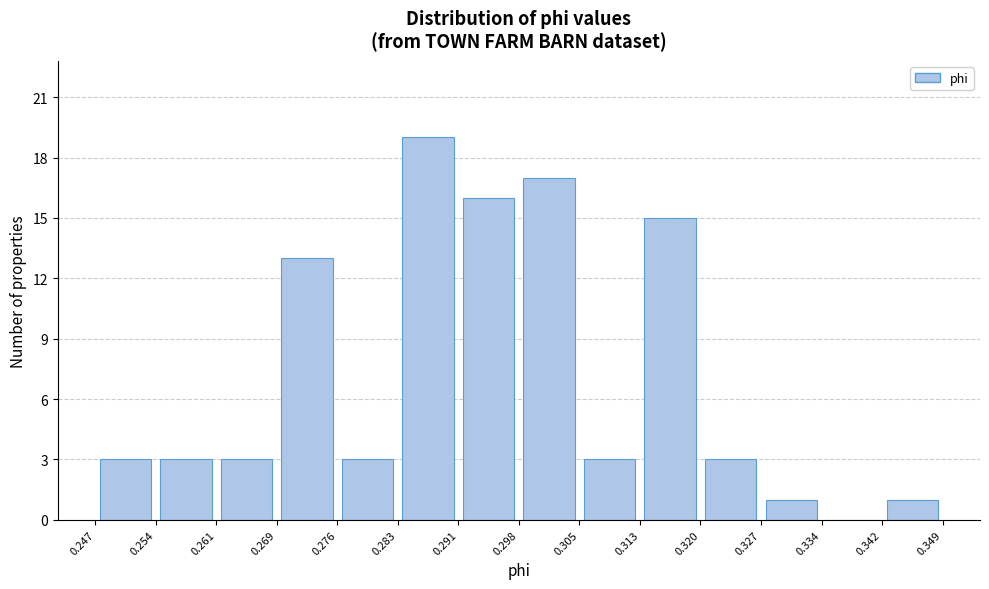

Reading left to right, transcribe this chart: for each bar, give the range it covers on the x-axis and its height. The values are not printed on the chart, so give them approximately, as read against the axis.

0.247 to 0.254: 3
0.254 to 0.261: 3
0.261 to 0.269: 3
0.269 to 0.276: 13
0.276 to 0.283: 3
0.283 to 0.291: 19
0.291 to 0.298: 16
0.298 to 0.305: 17
0.305 to 0.313: 3
0.313 to 0.320: 15
0.320 to 0.327: 3
0.327 to 0.334: 1
0.334 to 0.342: 0
0.342 to 0.349: 1